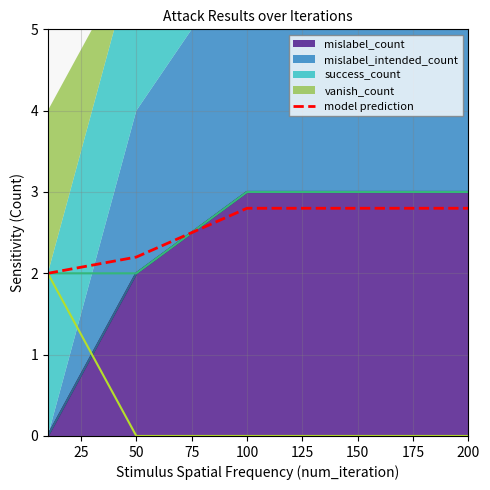

True or false: the data shows 3.0 at 0.

False